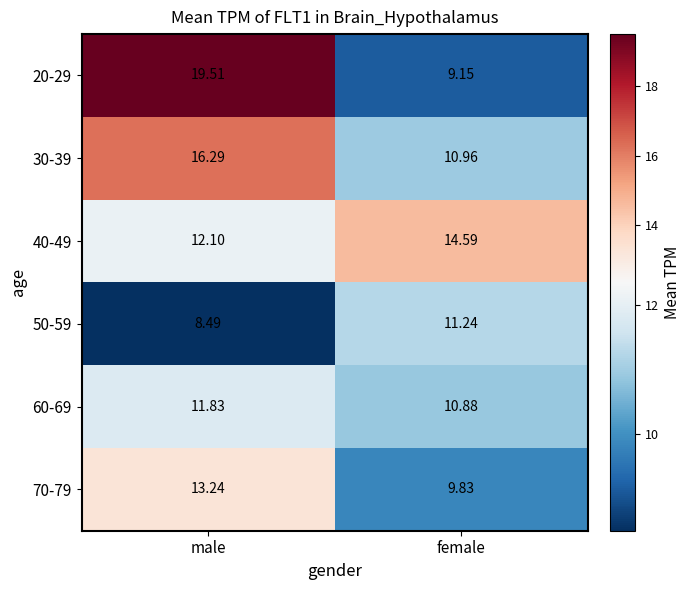

What is the spread (max minus min) of values at male?

11.0